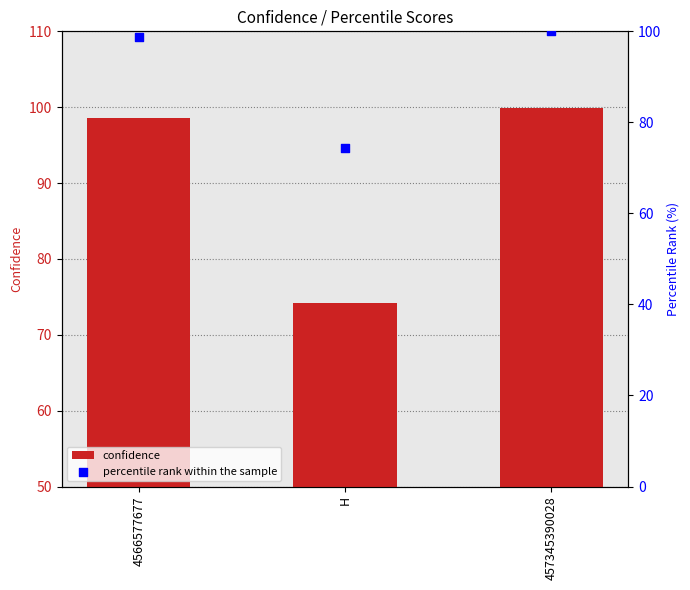

Which series has the largest Y range (max minus min)?

percentile rank within the sample